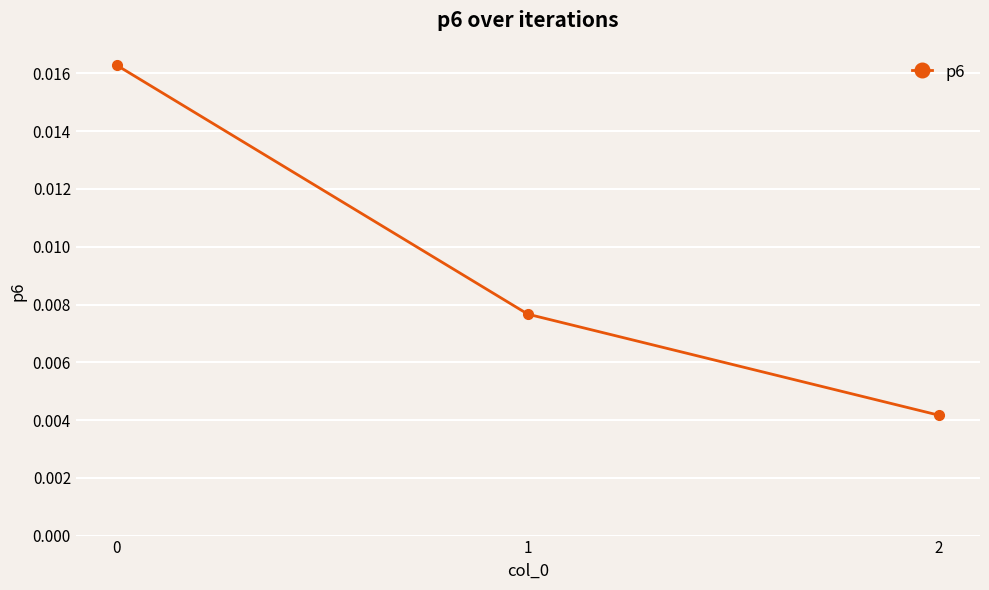

How many values are between 0 and 1?

3